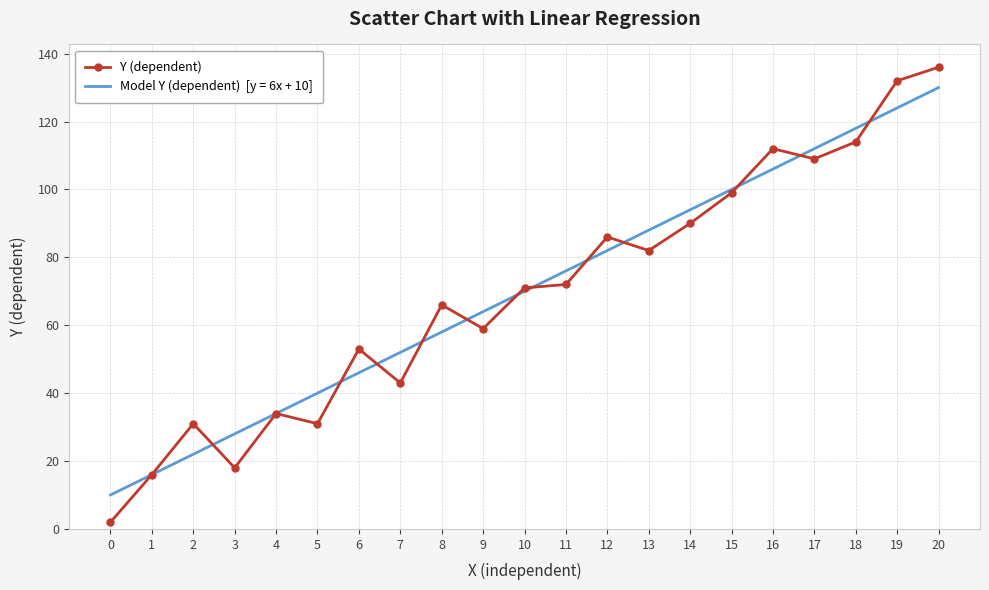

What is the greatest value displayed?

136